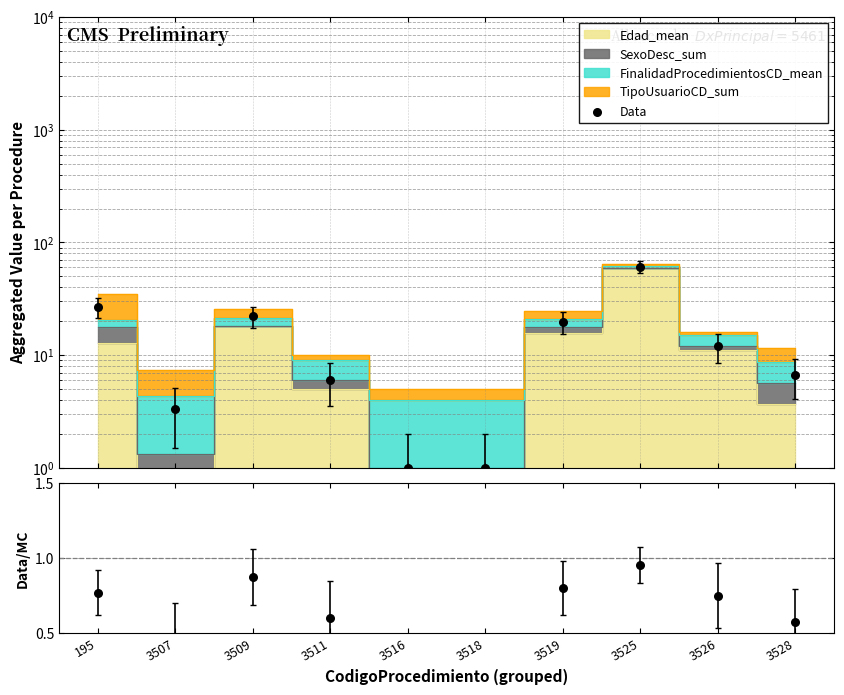

Which series has the largest total across all categories?

Data